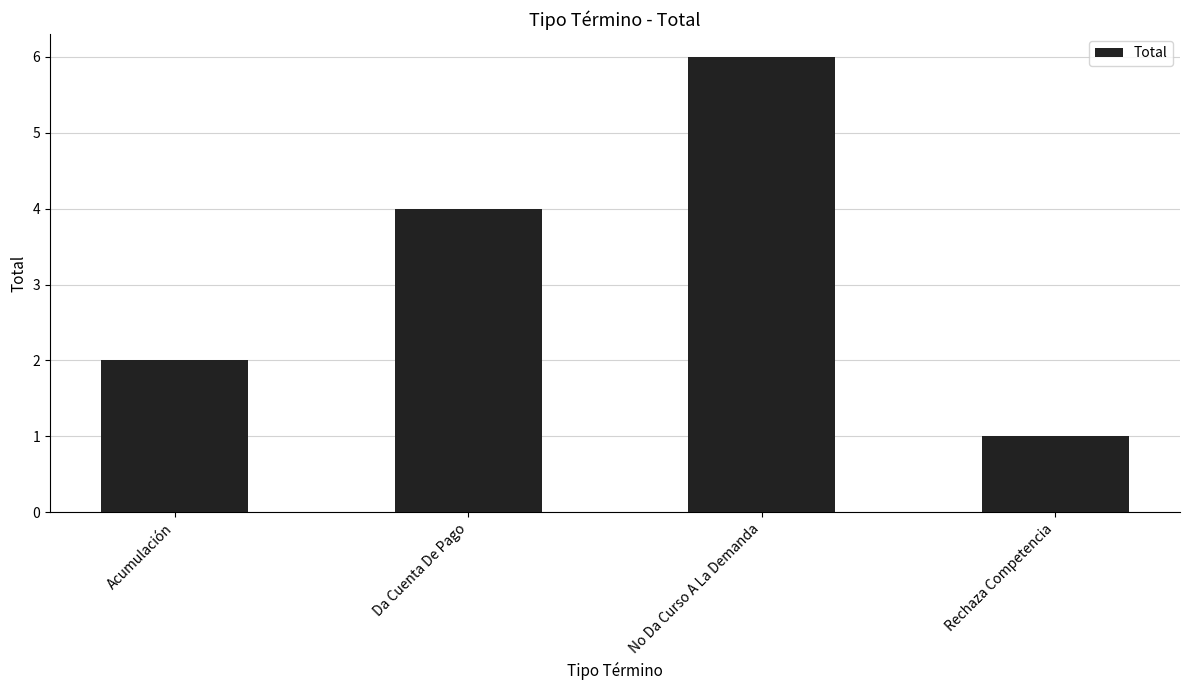

The value at No Da Curso A La Demanda is 6. True or false?

True